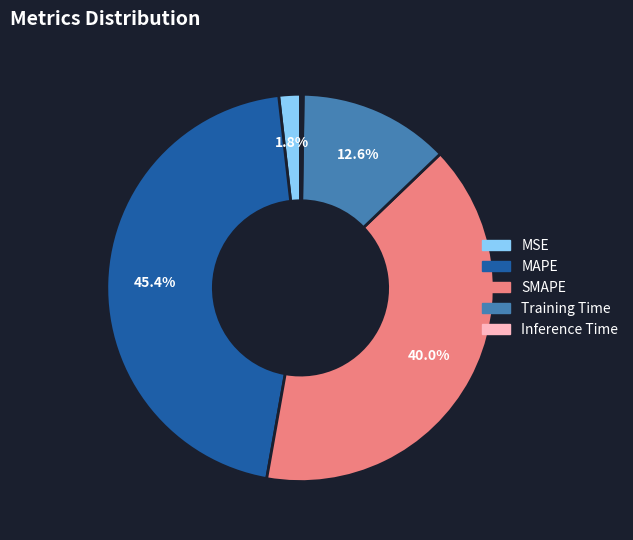

What is the largest slice in the pie chart?

MAPE